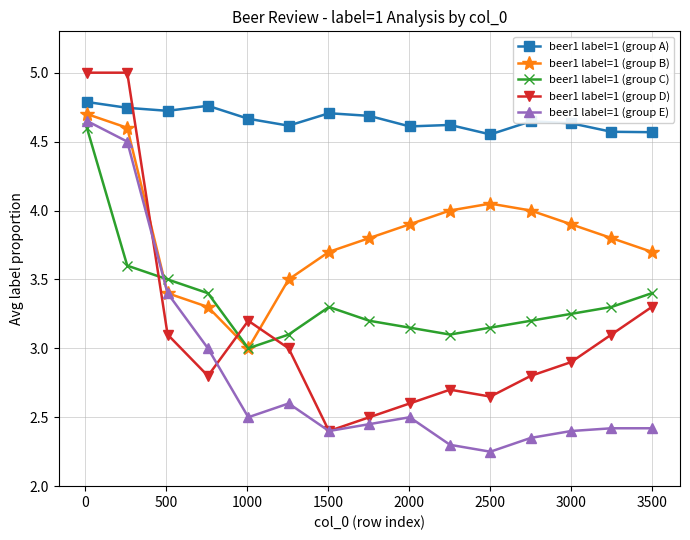

What is the maximum value shown in the chart?

5.0